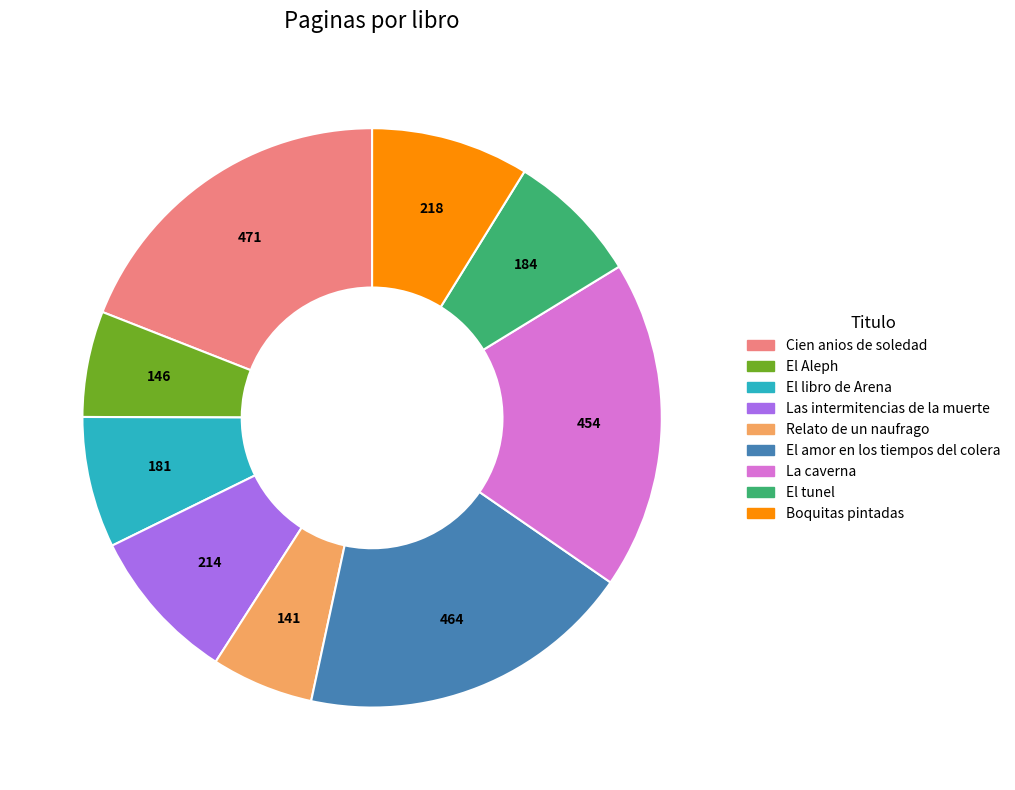

Do El Aleph and Relato de un naufrago together represent more than half of the pie?

No